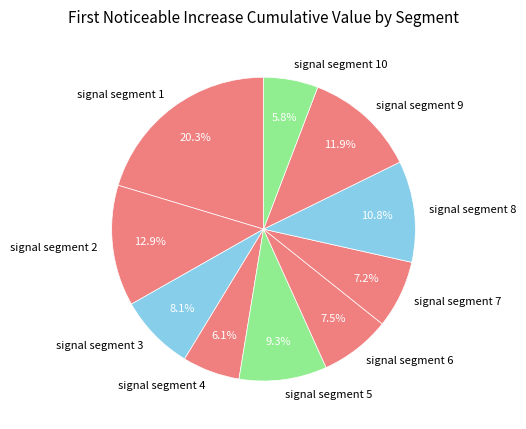

Is signal segment 3 the majority of the pie?

No